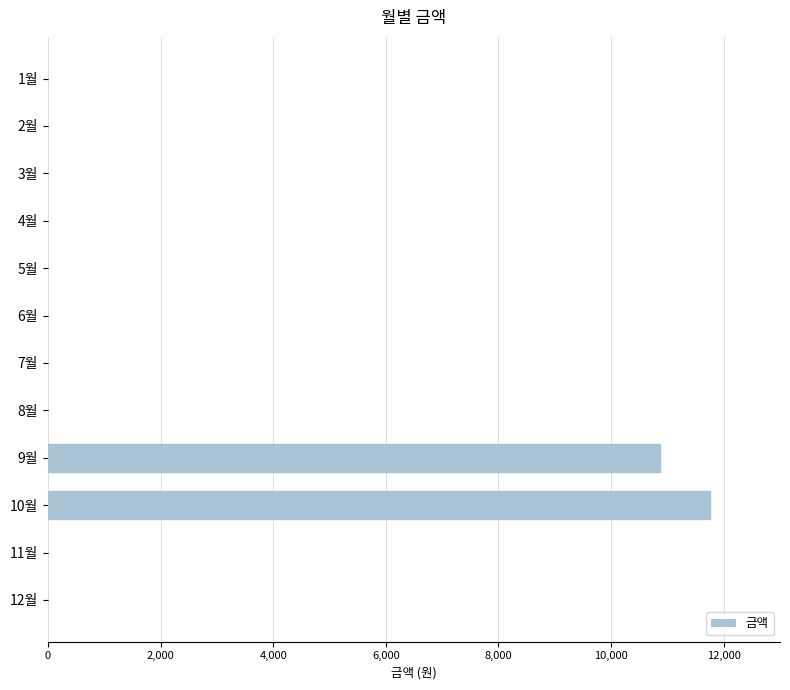

Reading top to bottom, extract all data points from this chart.

1월=0	2월=0	3월=0	4월=0	5월=0	6월=0	7월=0	8월=0	9월=10870	10월=11760	11월=0	12월=0